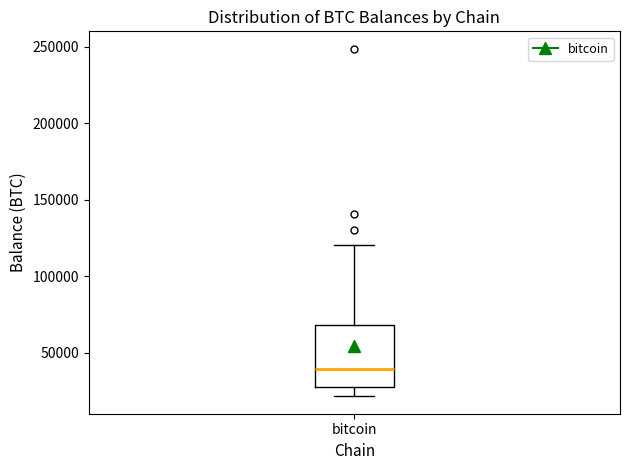

Read this box plot against the y-axis: the position of the median line, the range covered by the box, and the ends of both whiskers. The values are not printed on the chart, so give them approximately, as read against the axis.

median 40000, box 25000 to 70000, whiskers 20000 to 120000